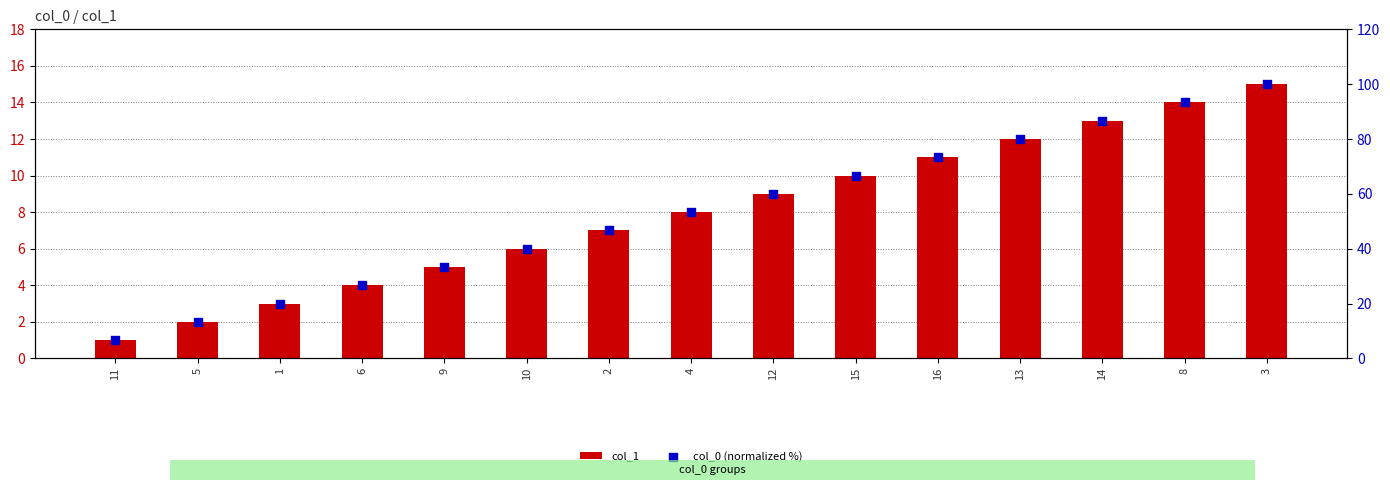

Which series has the largest total across all categories?

col_0 (normalized %)